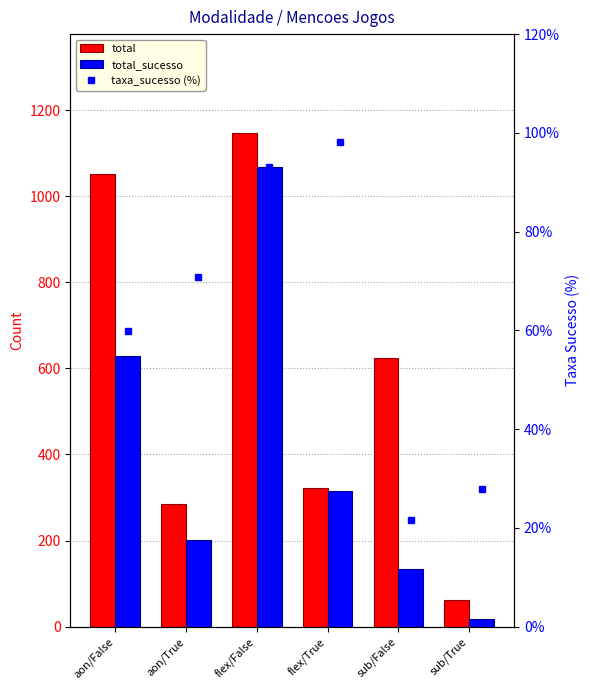

Is it true that total equals 623.0 at sub/False?

True